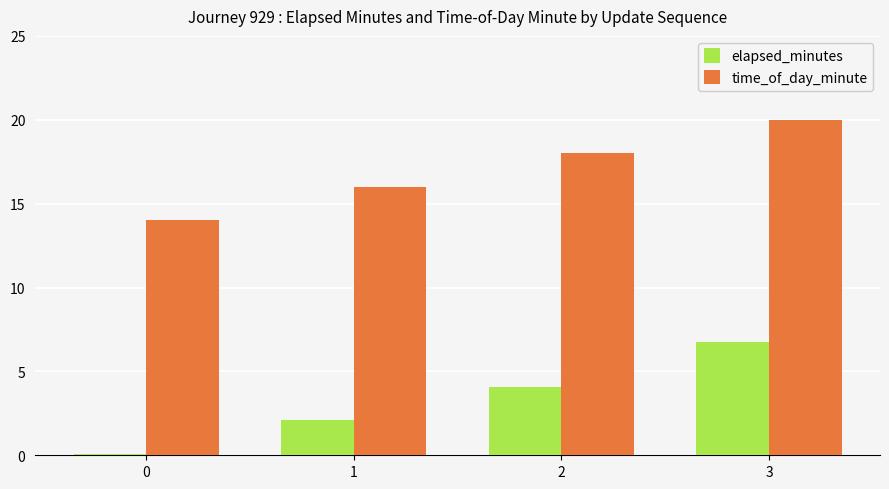

Is the value of elapsed_minutes at 3 greater than the value of time_of_day_minute at 2?

No